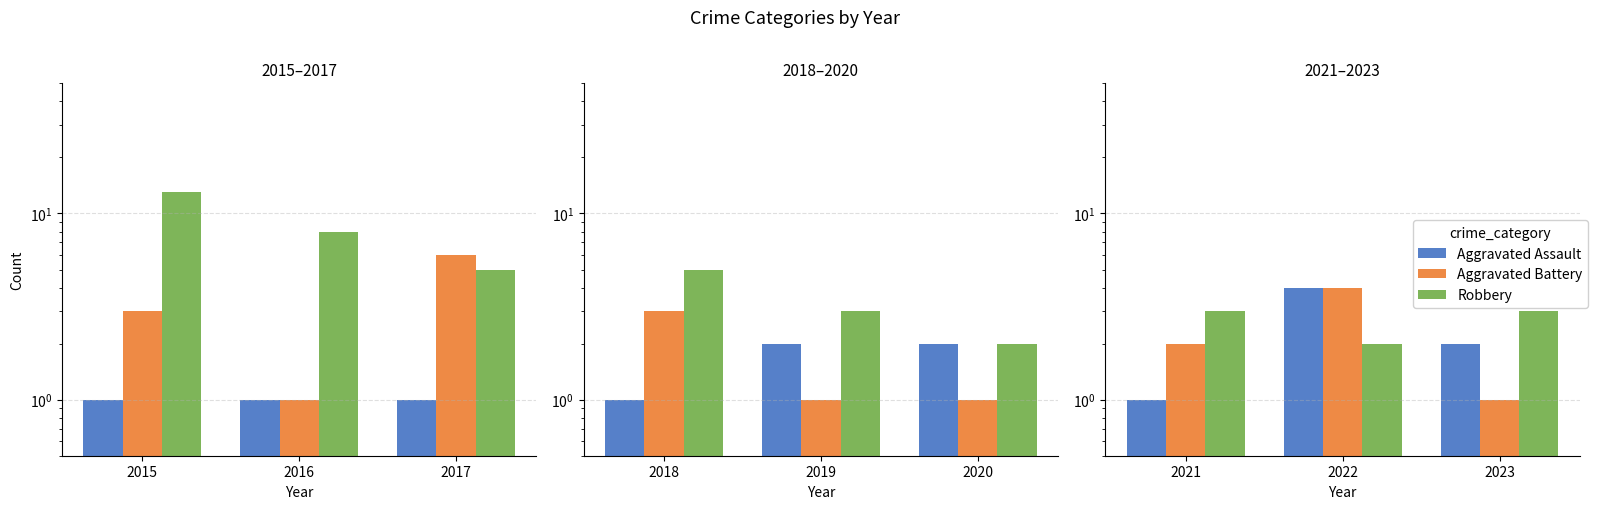

The value of Aggravated Assault at 2021 is 1. True or false?

True